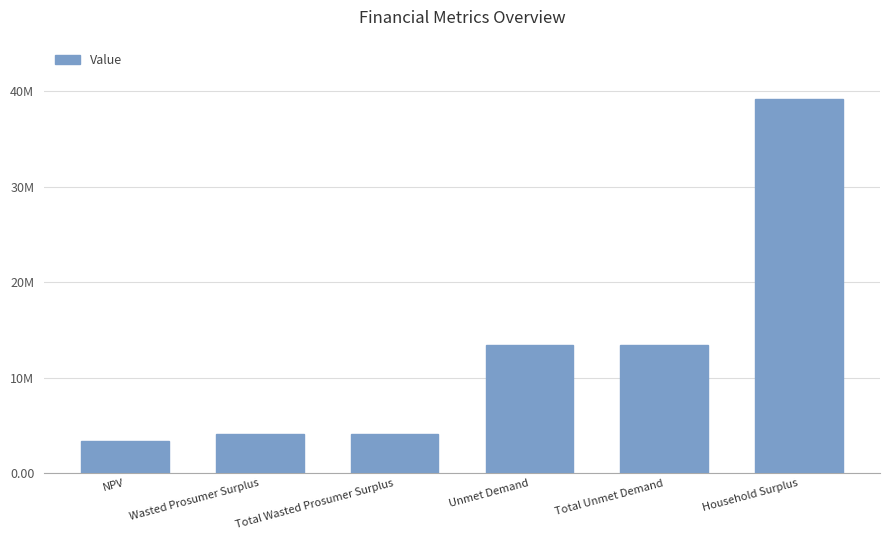

What is the label of the 4th bar from the left?

Unmet Demand